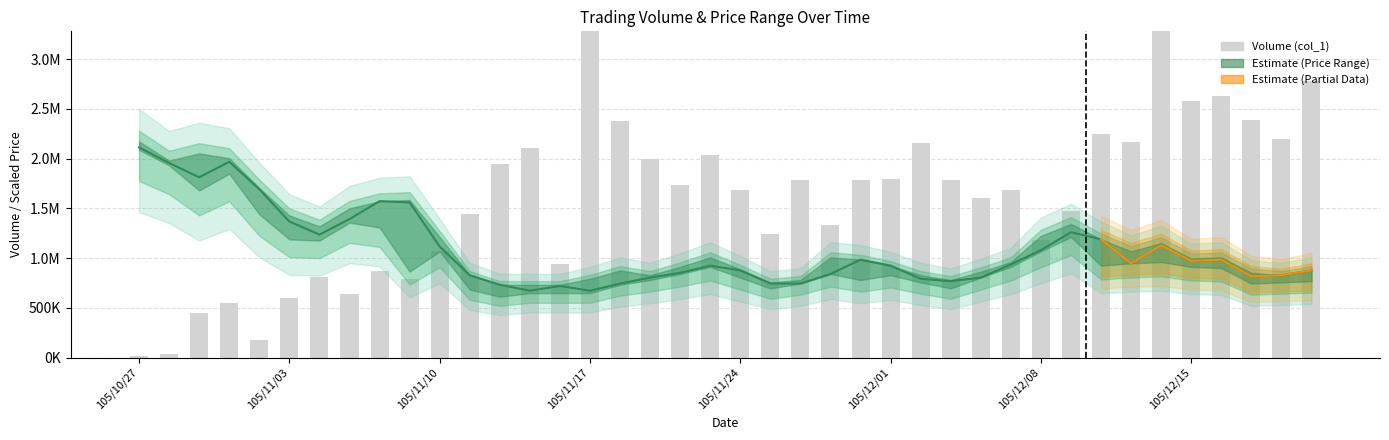

Reading left to right, transcribe all the data shown in this chart.

col_3 (Open Price): 2112000.0	1956000.0	1812000.0	1968000.0	1692000.0	1368000.0	1236000.0	1392000.0	1572000.0	1560000.0	1116000.0	828000.0	732000.0	672000.0	720000.0	672000.0	744000.0	804000.0	852000.0	924000.0	876000.0	744000.0	744000.0	840000.0	984000.0	924000.0	792000.0	768000.0	804000.0	936000.0	1080000.0	1260000.0	1188000.0	948000.0	1128000.0	972000.0	984000.0	816000.0	828000.0	876000.0
col_1 (Volume): 14000.0	33000.0	453000.0	550000.0	180000.0	596000.0	814000.0	635000.0	873000.0	792000.0	1067000.0	1447000.0	1946000.0	2102000.0	938000.0	4427000.0	2377000.0	2000000.0	1739000.0	2034000.0	1683000.0	1245000.0	1786000.0	1336000.0	1780000.0	1794000.0	2160000.0	1780000.0	1600000.0	1680000.0	1184000.0	1475000.0	2250000.0	2165000.0	3457000.0	2574000.0	2624000.0	2391000.0	2198000.0	2778000.0